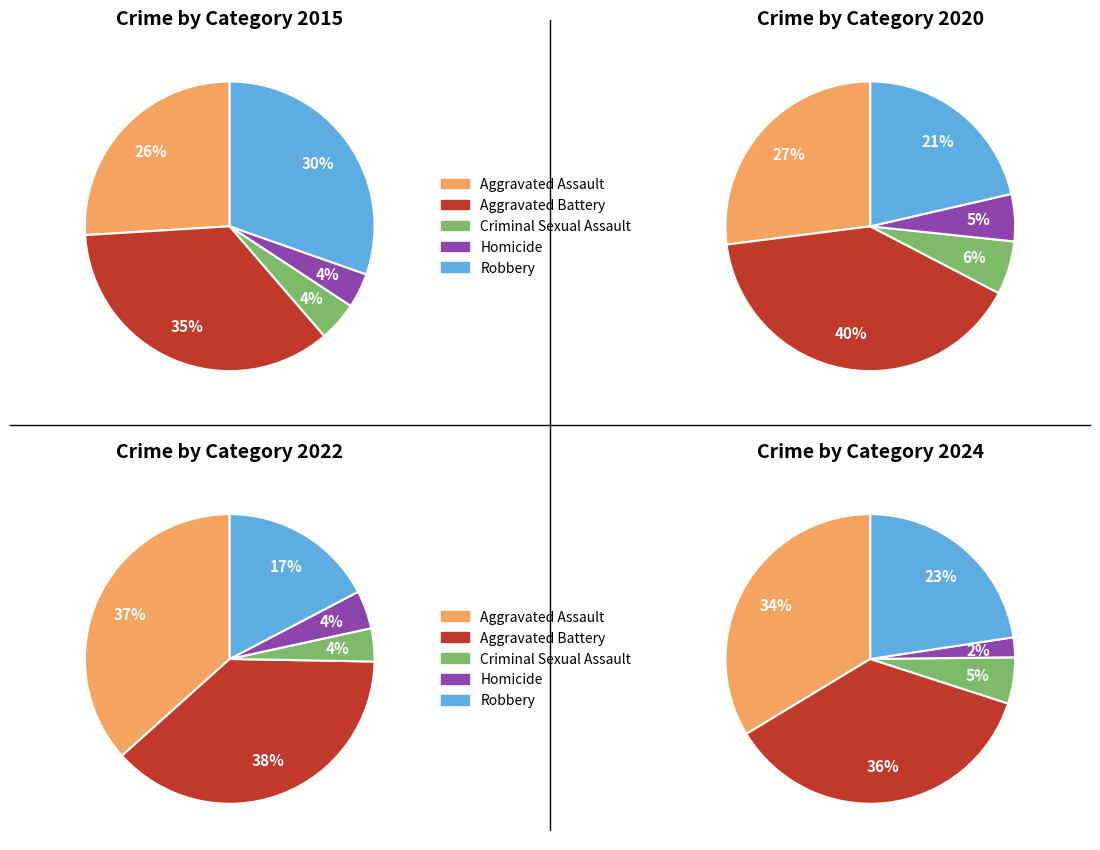

Count the number of slices in the pie.

5